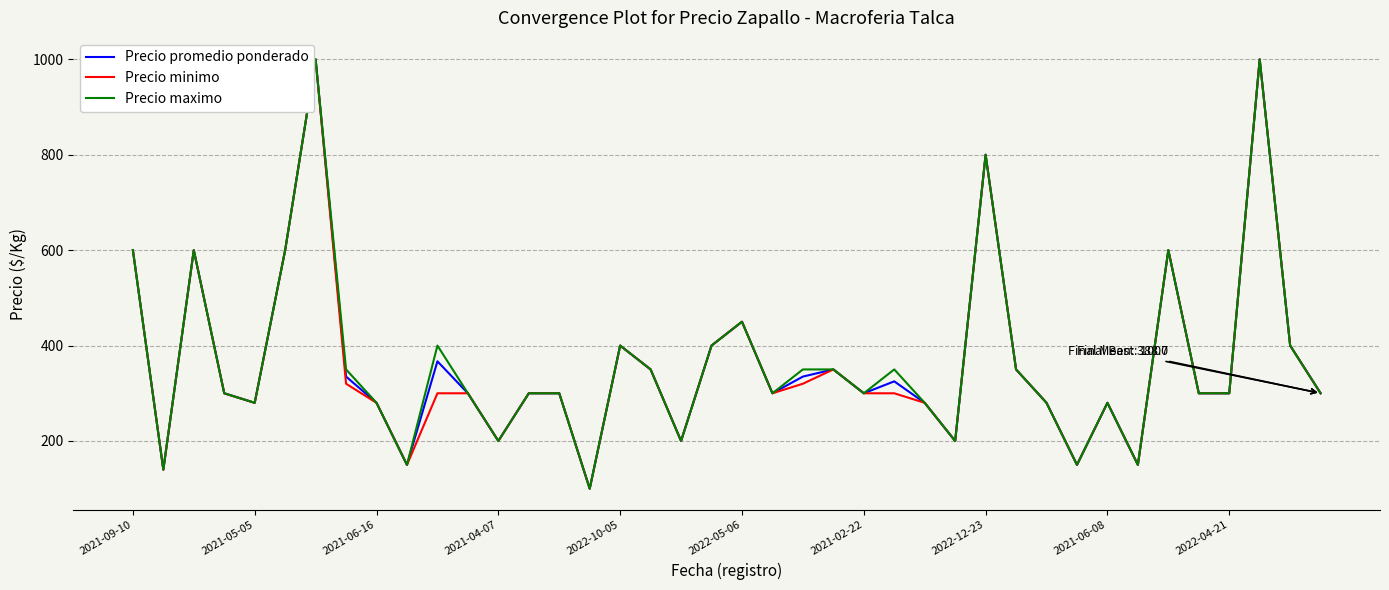

What is the greatest value displayed?

1000